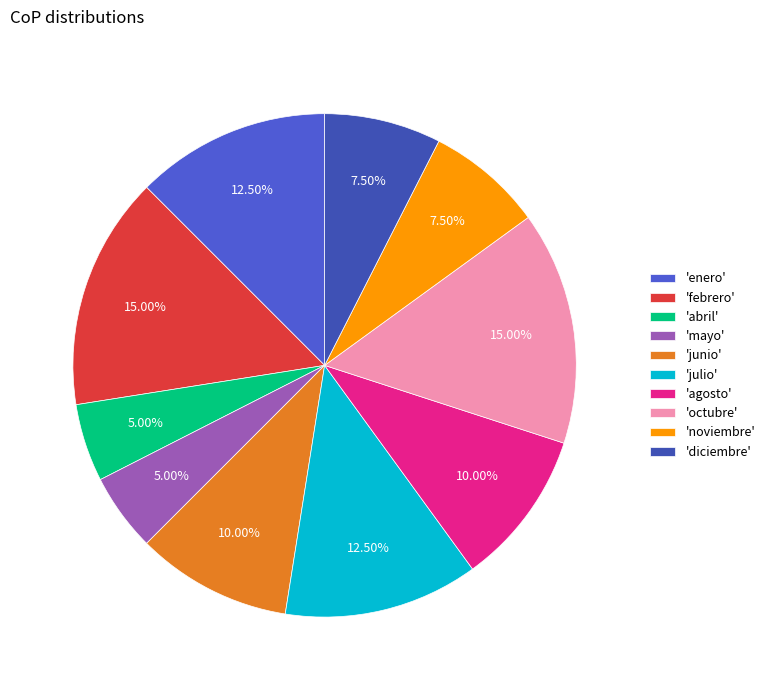

Does any single category account for the majority?

No